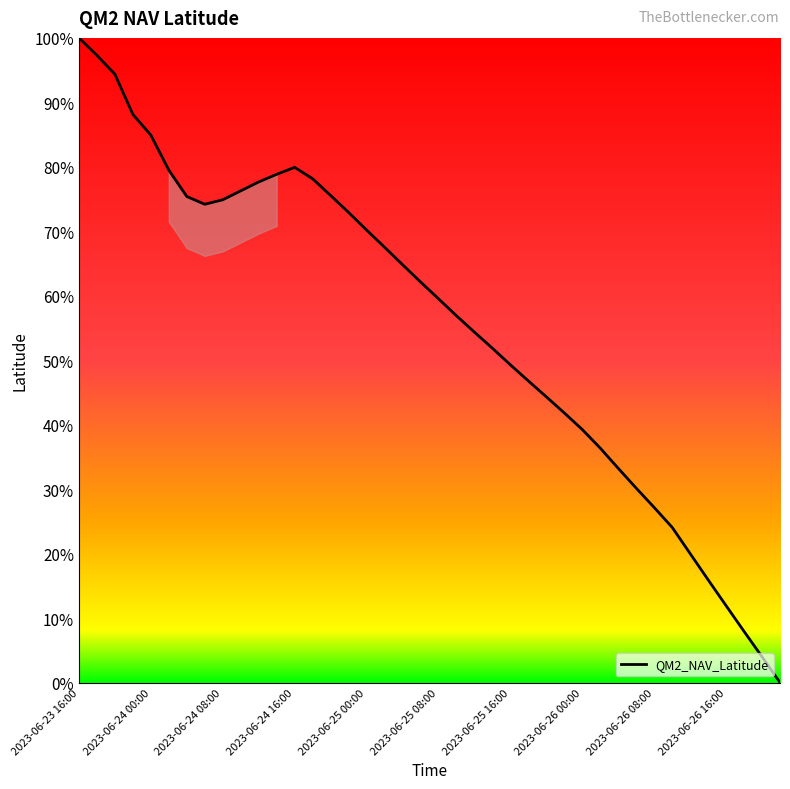

True or false: the data has more than 2 interior local peaks.

False